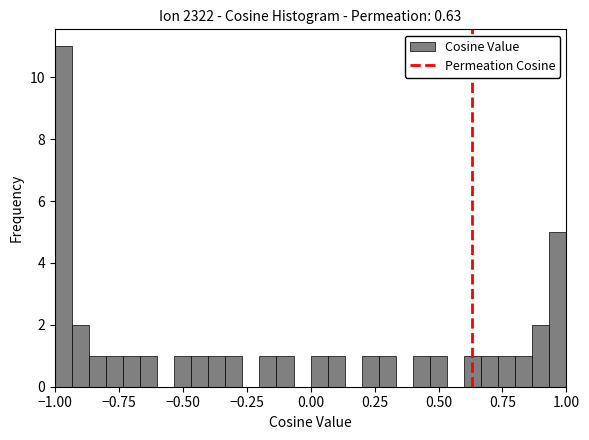

Around what value on the x-axis is the tallest bar? Give the approximate position of its centre, as read against the axis.

-0.95